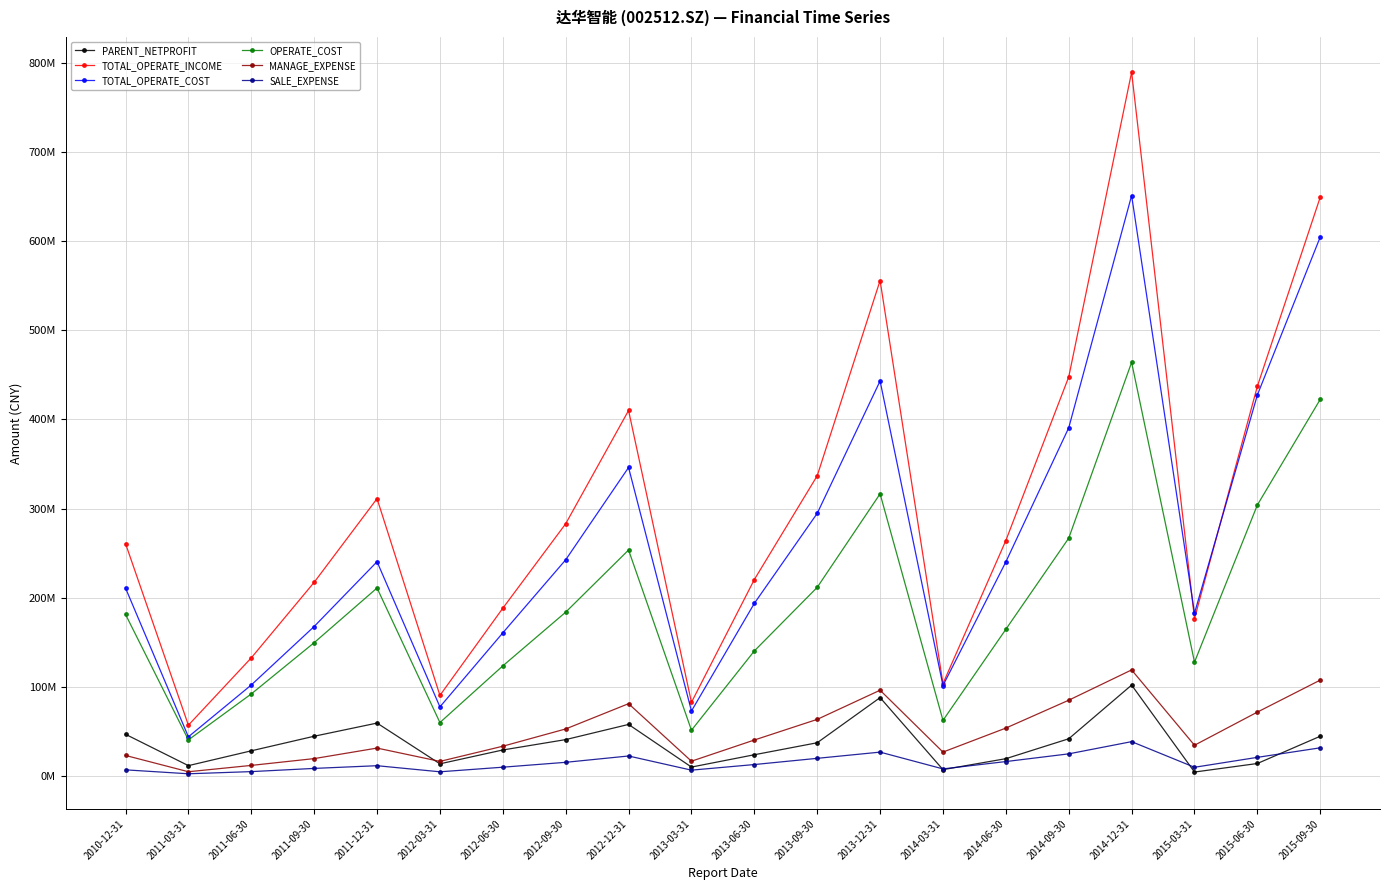

How many categories are shown in the chart?

20